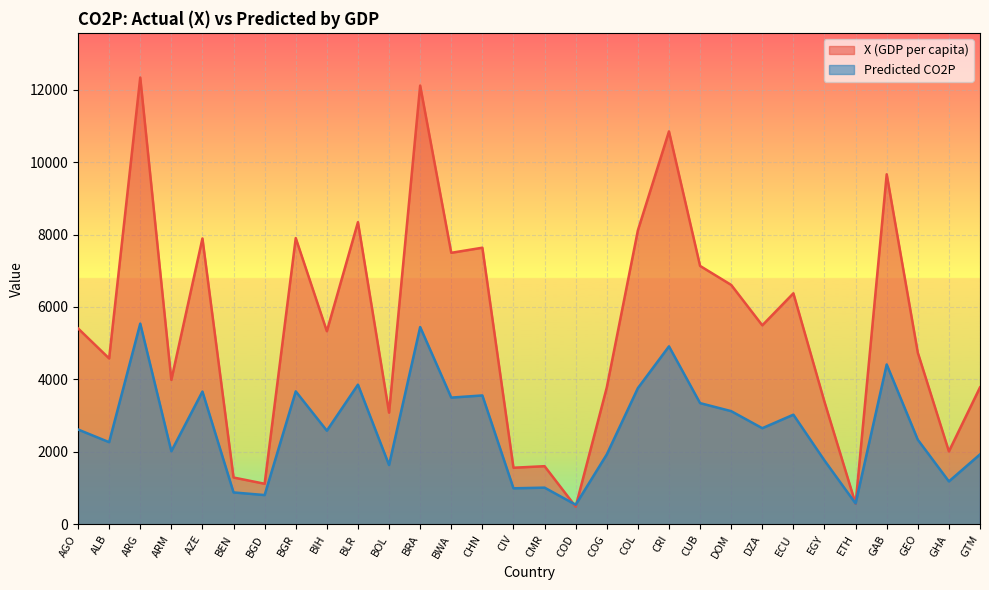

Rank the categories by Predicted value from lowest to highest.

COD, ETH, BGD, BEN, CIV, CMR, GHA, BOL, EGY, COG, GTM, ARM, ALB, GEO, BIH, AGO, DZA, ECU, DOM, CUB, BWA, CHN, AZE, BGR, COL, BLR, GAB, CRI, BRA, ARG